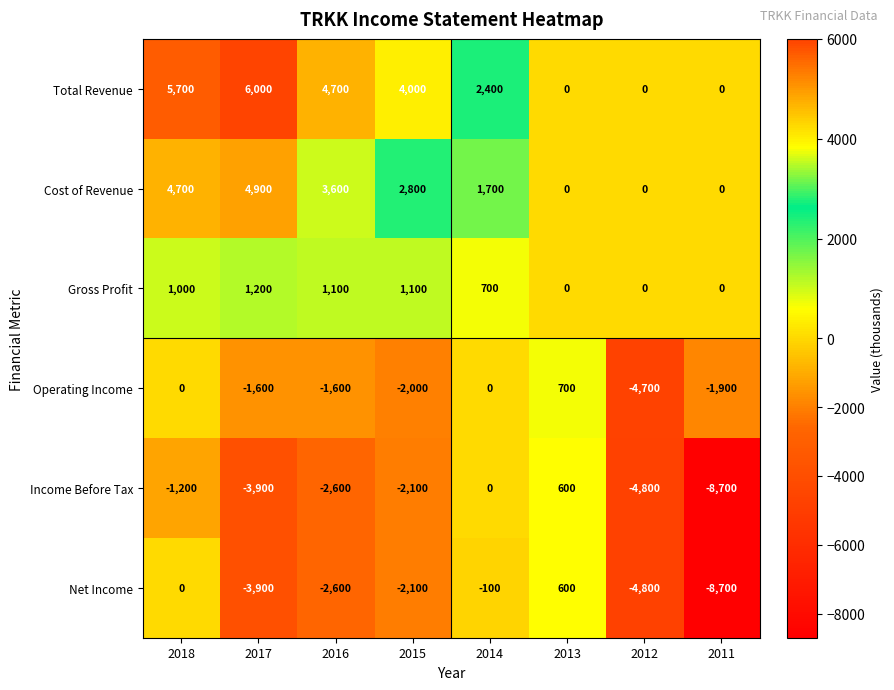

Which series changed the most between 2018 and 2015?

Net Income